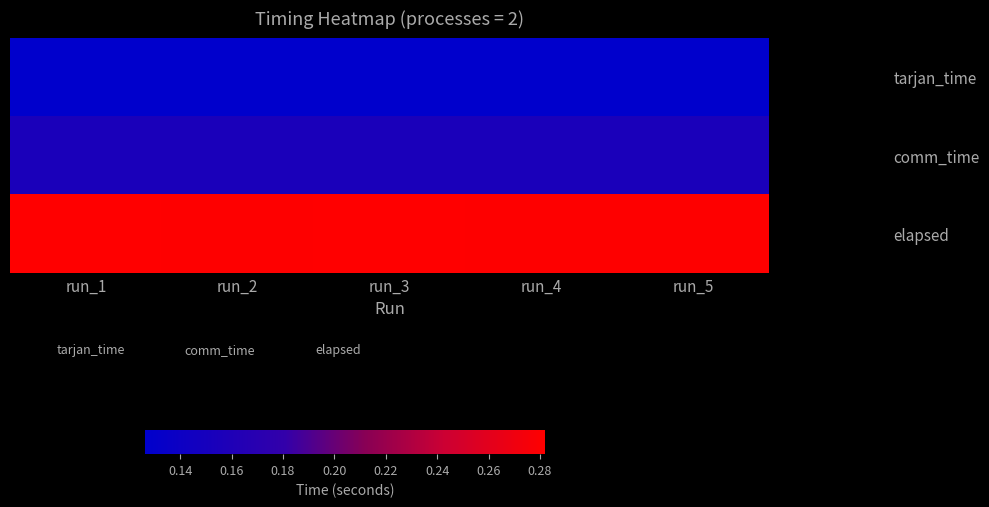

What is the minimum value shown in the chart?

0.1